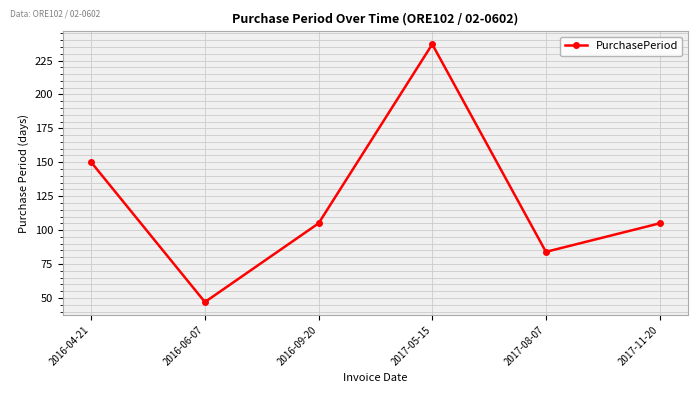

How many values are between 84 and 150?

4